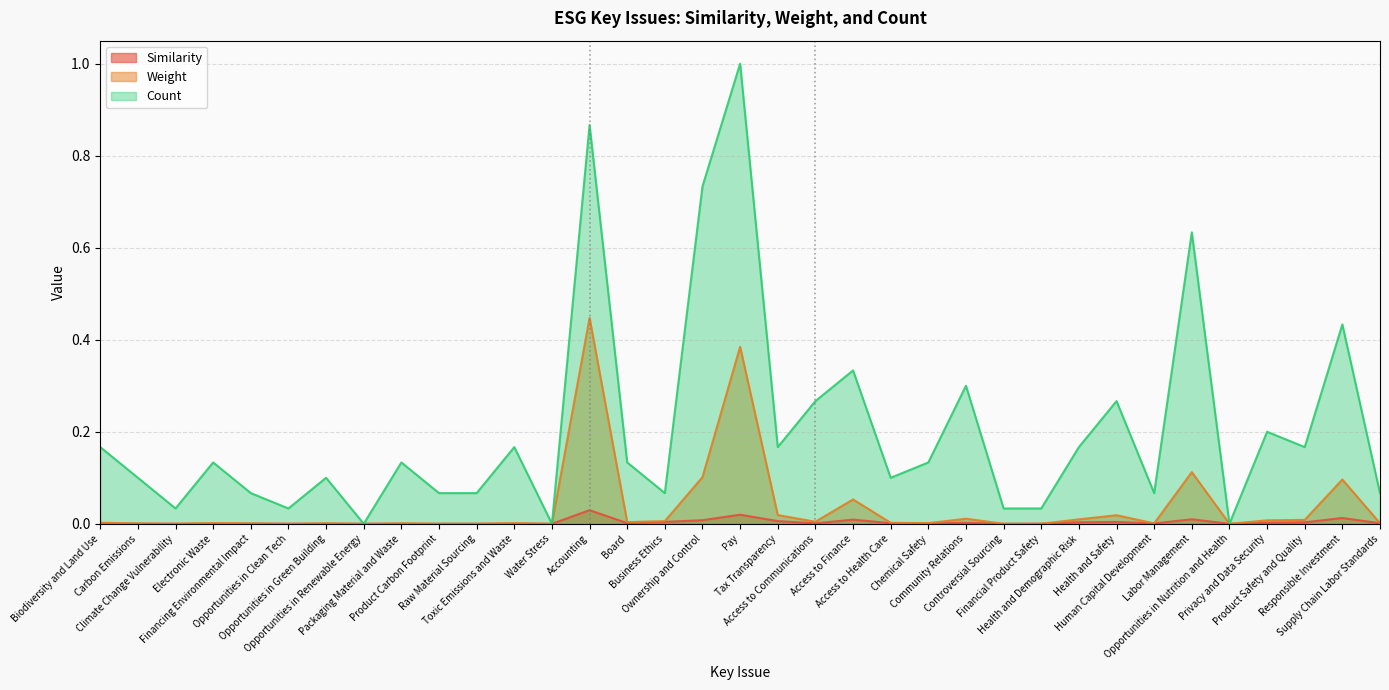

Is the value of Similarity at Opportunities in Nutrition and Health greater than the value of Count at Responsible Investment?

No